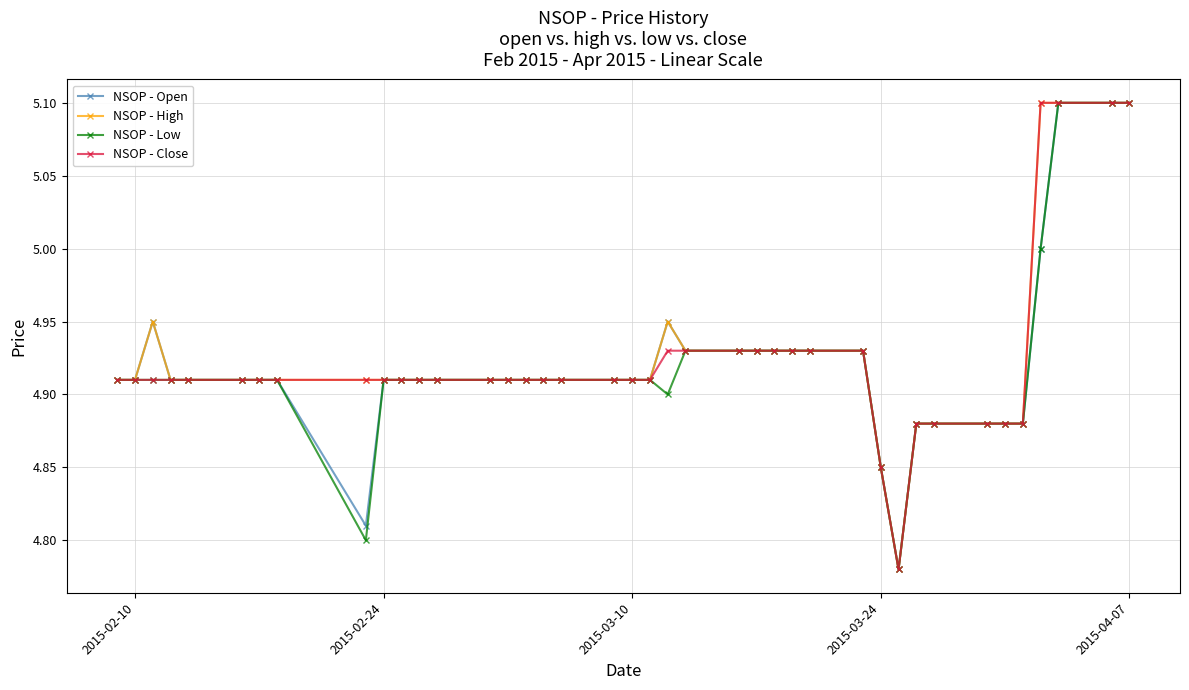

True or false: NSOP - Open has more than 1 points higher than both neighbors.

True